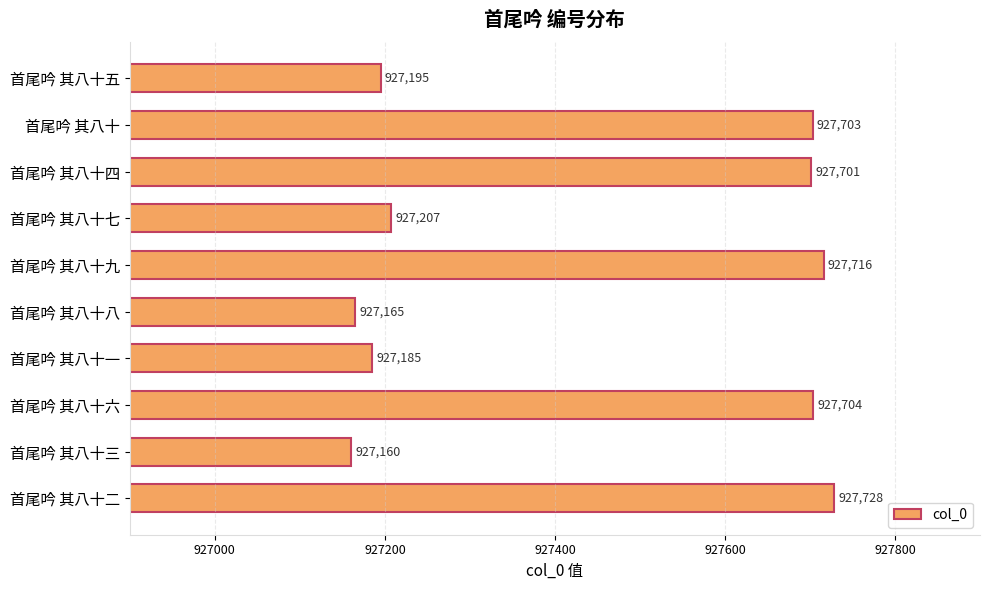

Reading top to bottom, transcribe all the data shown in this chart.

首尾吟 其八十五=927195	首尾吟 其八十=927703	首尾吟 其八十四=927701	首尾吟 其八十七=927207	首尾吟 其八十九=927716	首尾吟 其八十八=927165	首尾吟 其八十一=927185	首尾吟 其八十六=927704	首尾吟 其八十三=927160	首尾吟 其八十二=927728